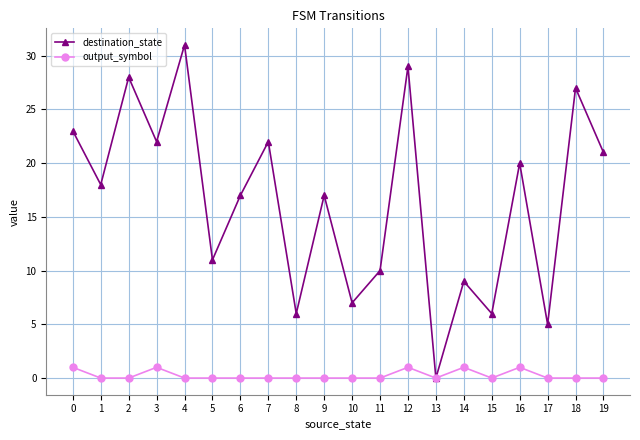

Which category has the lowest value in the destination_state series?

13